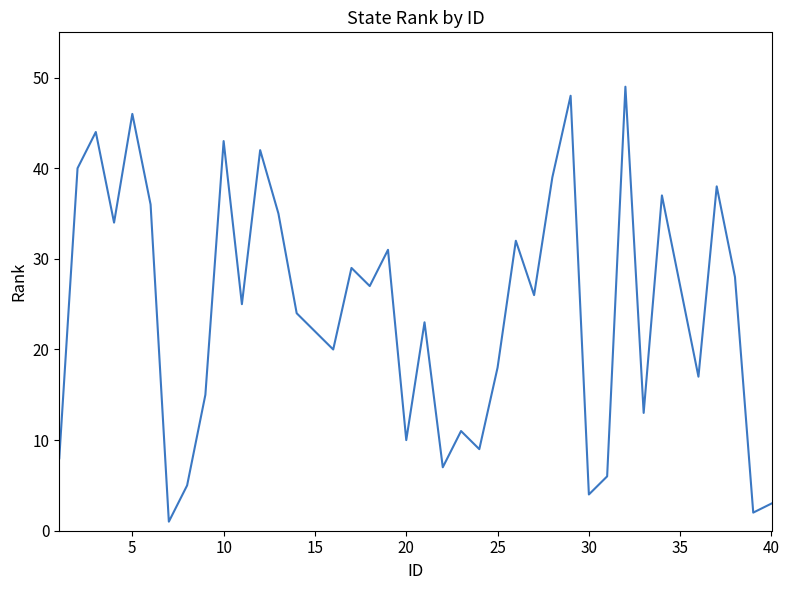

True or false: the data has more than 0 interior local peaks.

True